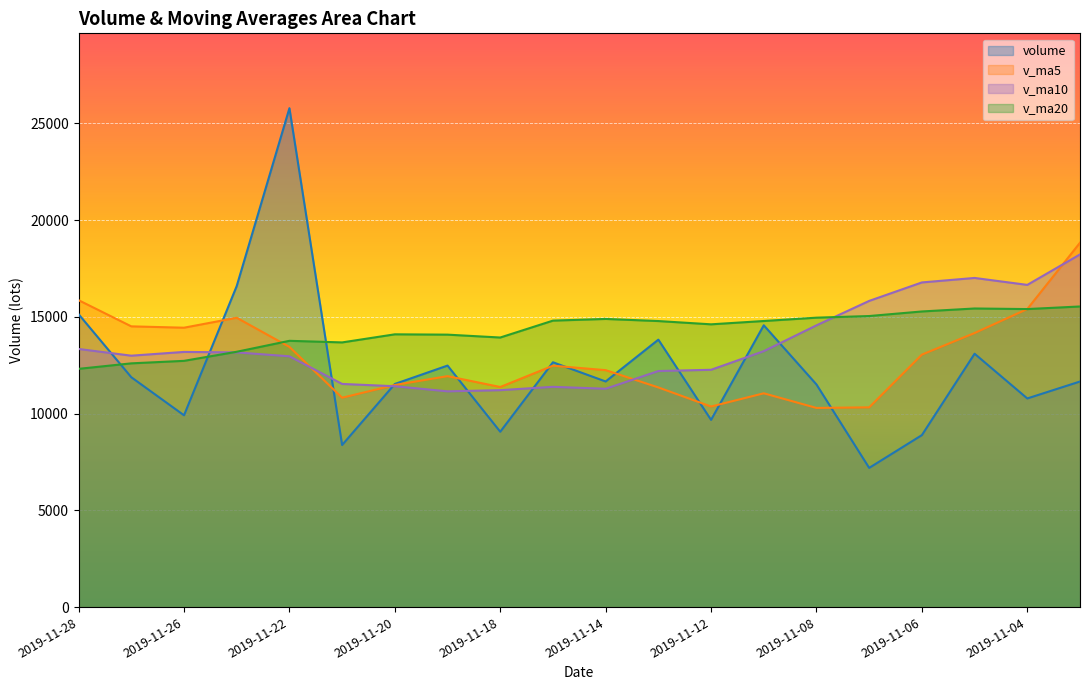

Which label corresponds to the largest value in the chart?

2019-11-22